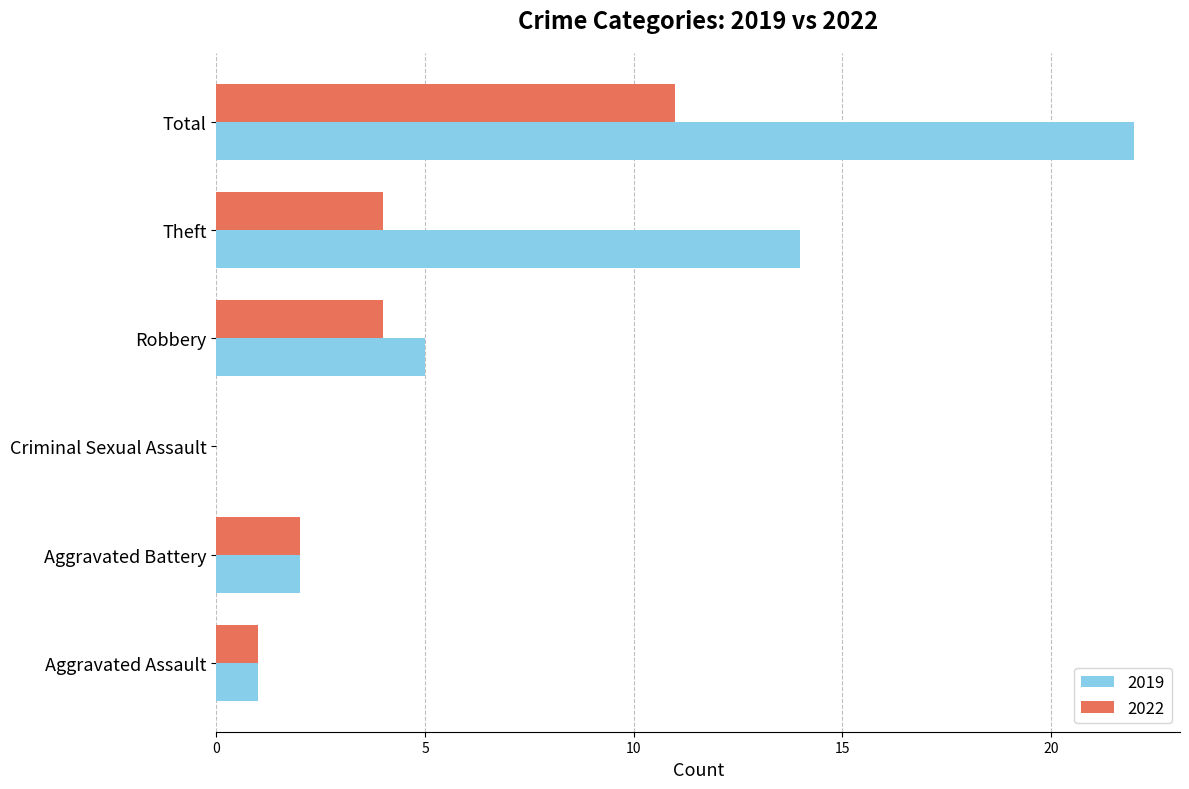

At which label does 2019 reach its peak?

Total